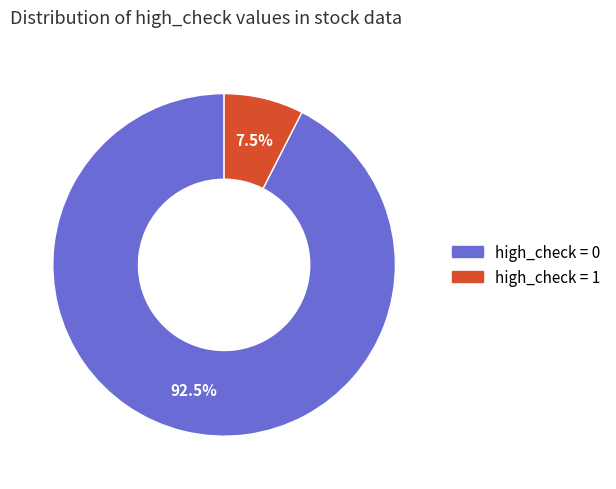

Is there a majority slice in this chart?

Yes